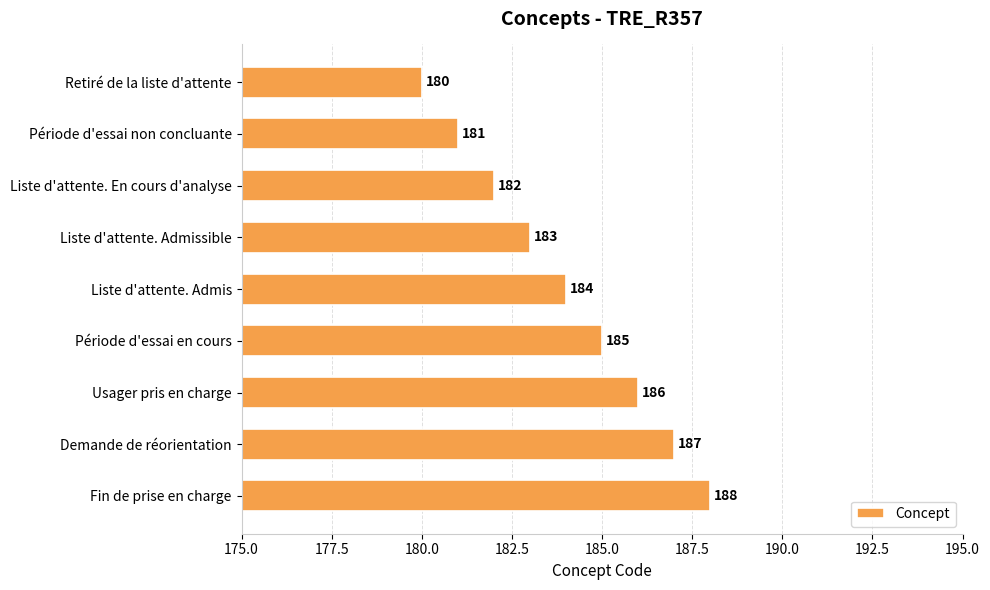

Does the chart contain any negative values?

No